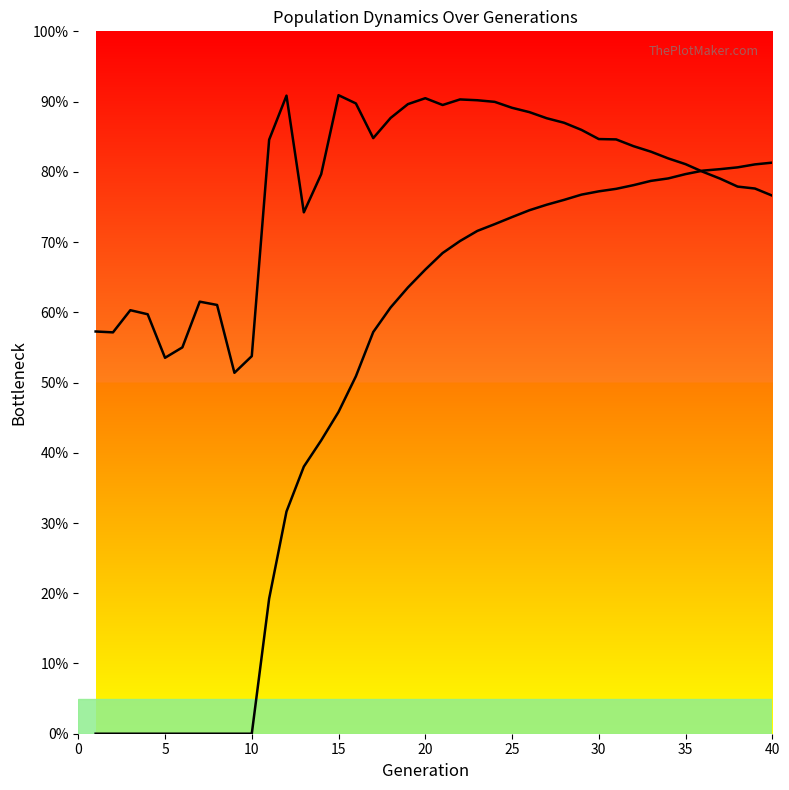

What is the difference between the rate_dr values at 13 and 25?

35.5